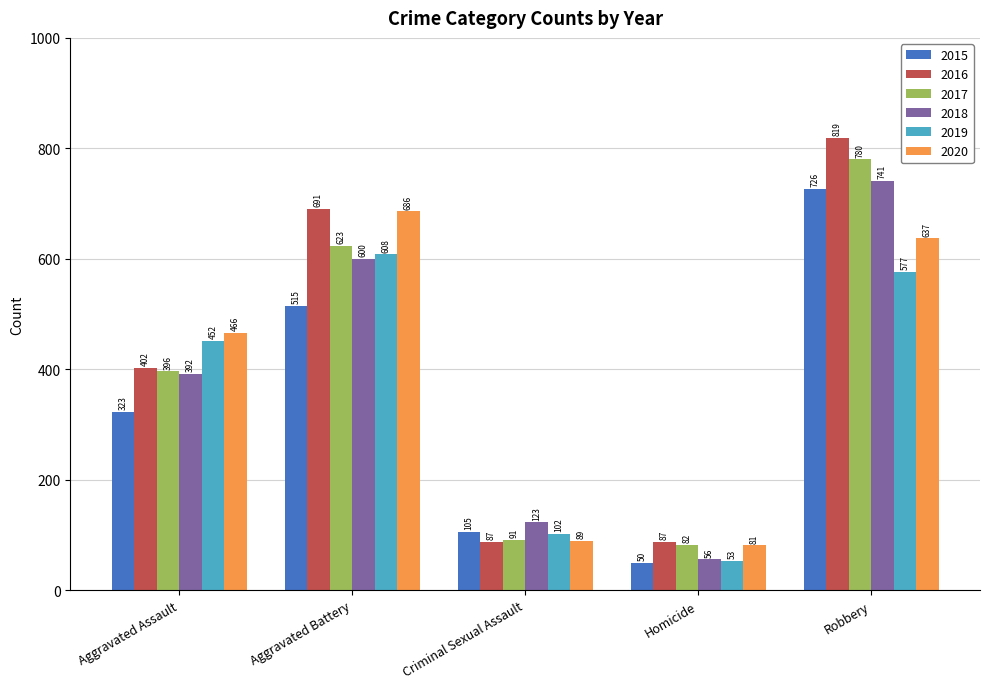

How many bars are there in each group?

6